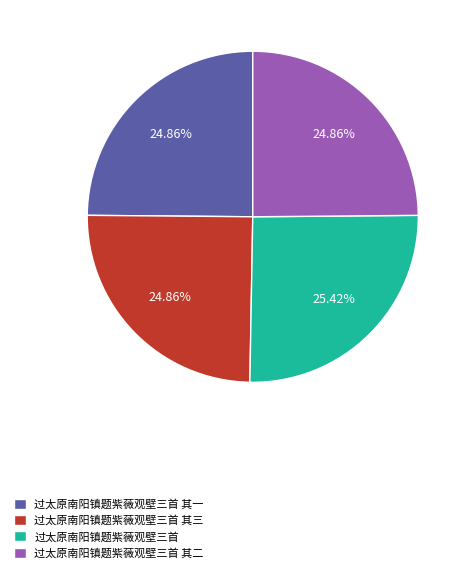

Is the sum of 过太原南阳镇题紫薇观壁三首 其一 and 过太原南阳镇题紫薇观壁三首 其二 greater than half?

No